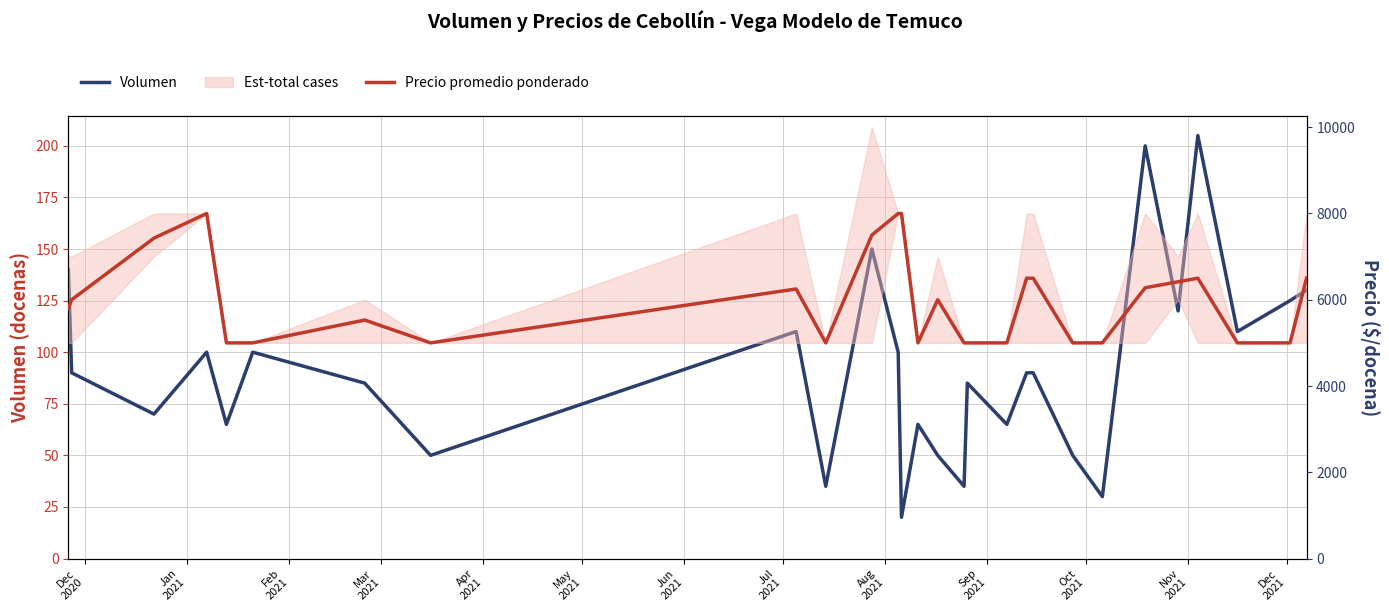

What is the difference between the Precio promedio ponderado values at Aug
2021 and Nov
2021?

1750